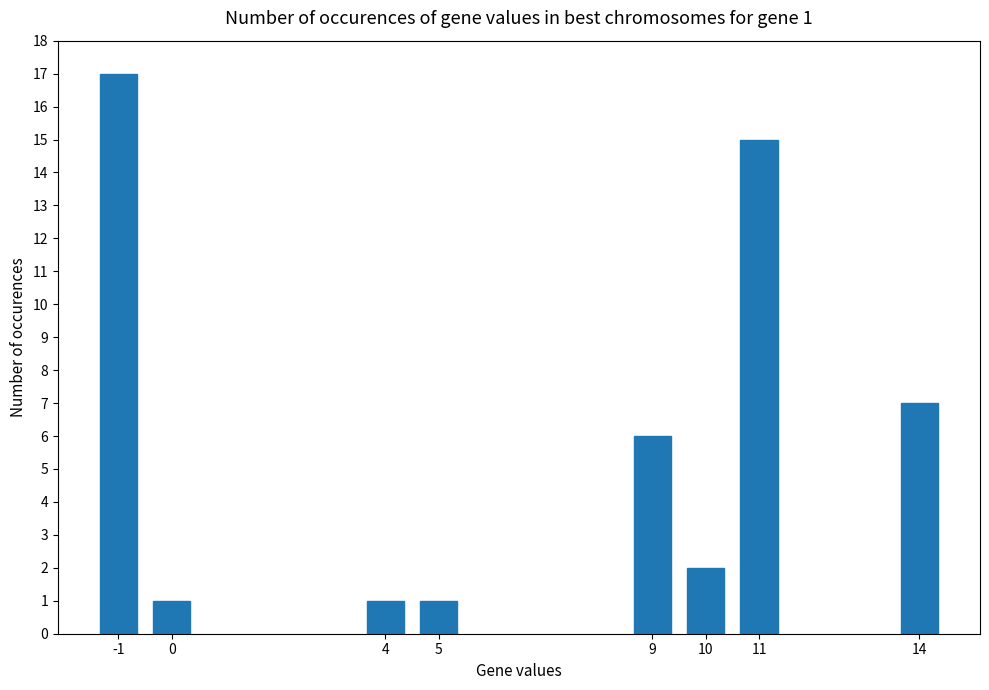

The chart shows a value of 2 at 4. True or false?

False